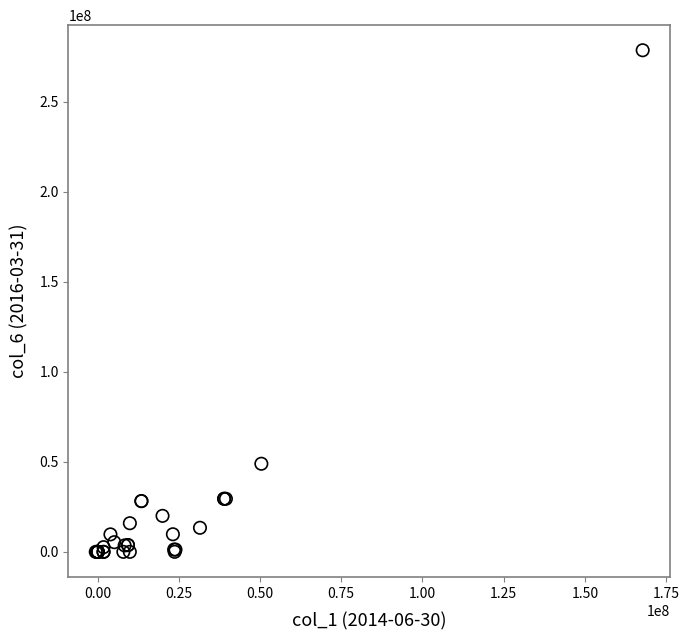

What Y value in the scatter plot is closest to 139253015?

48933314.0